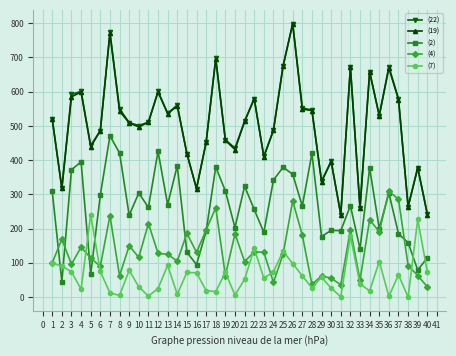

True or false: (7) and (22) cross at least once.

False